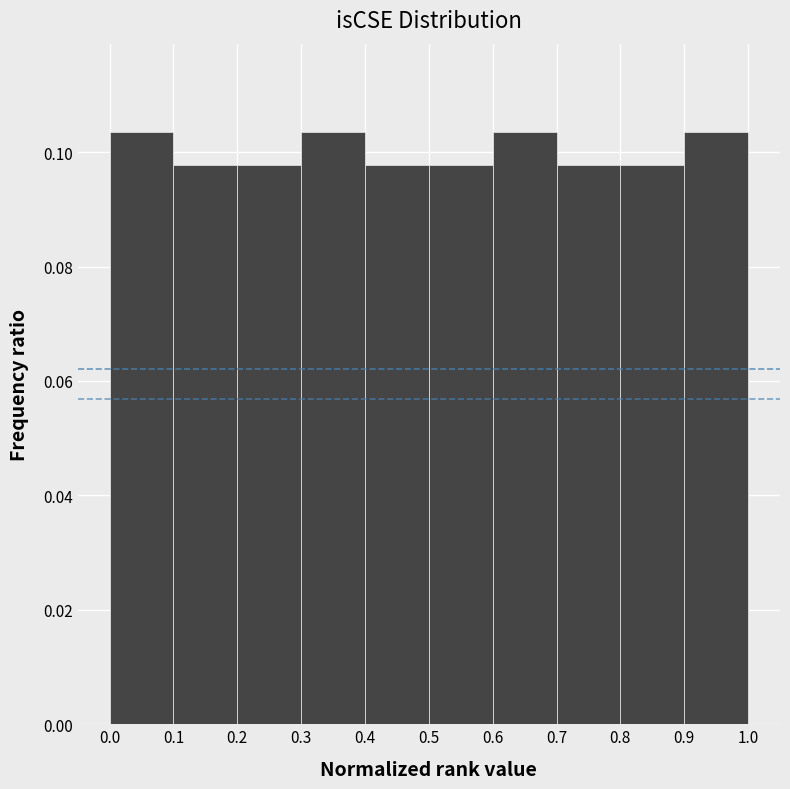

What is the height of the bar covering 0.9 to 1.0 on the x-axis? The values are not printed on the chart, so give them approximately, as read against the axis.

0.104